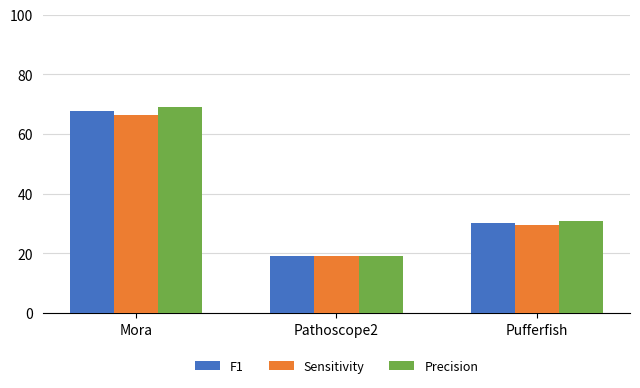

What are all the series names shown in the legend?

F1, Sensitivity, Precision